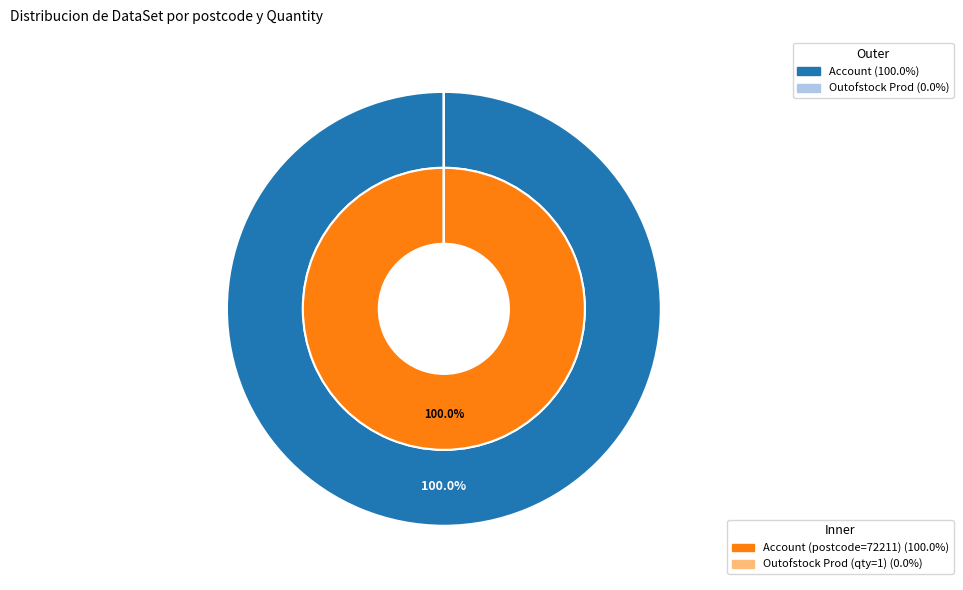

Is there a majority slice in this chart?

Yes